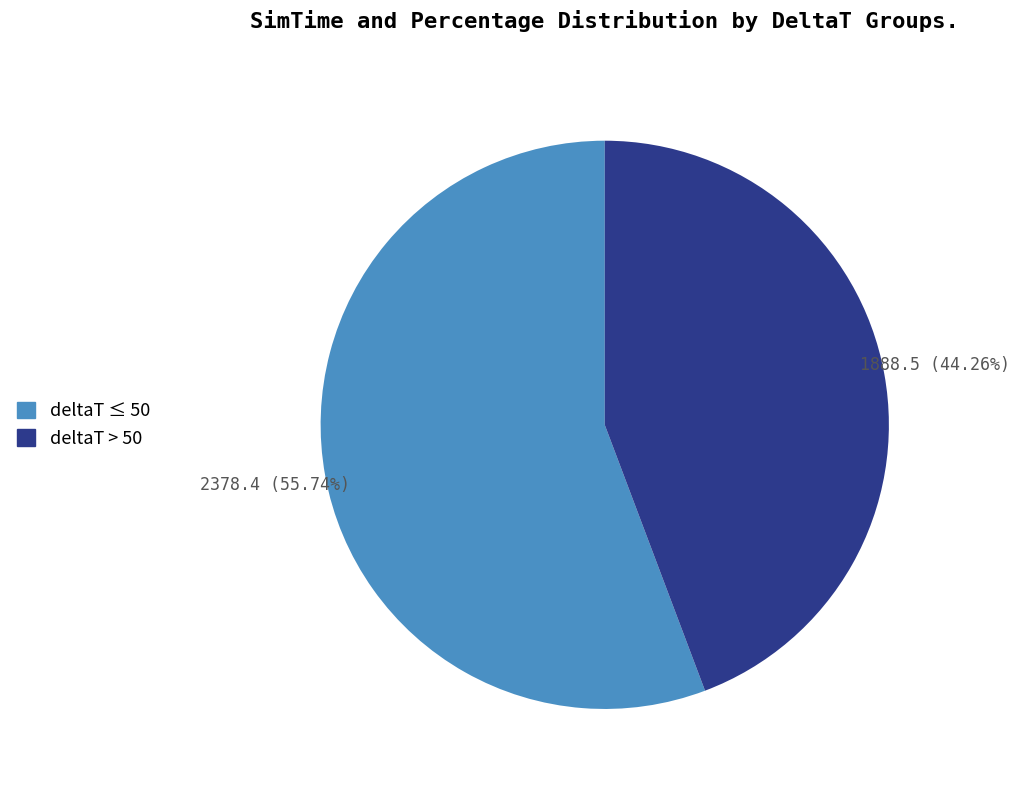

Rank the categories by value from highest to lowest.

deltaT ≤ 50, deltaT > 50